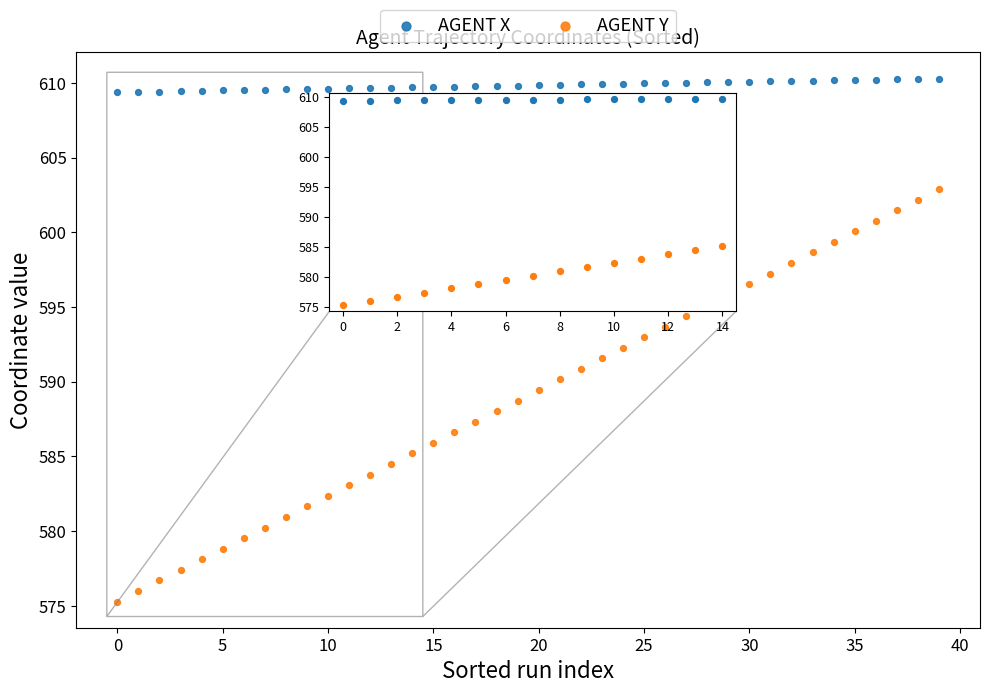

Across all data points, what is the range of Y values (max minus min)?

35.0